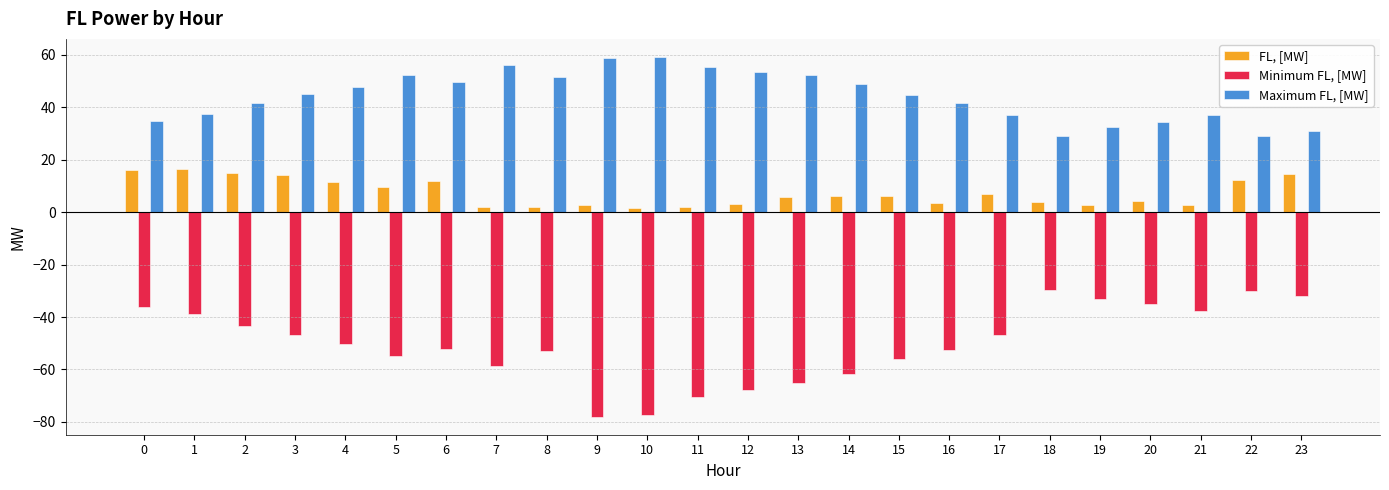

What is the sum of all Maximum FL, [MW] values?

1060.7